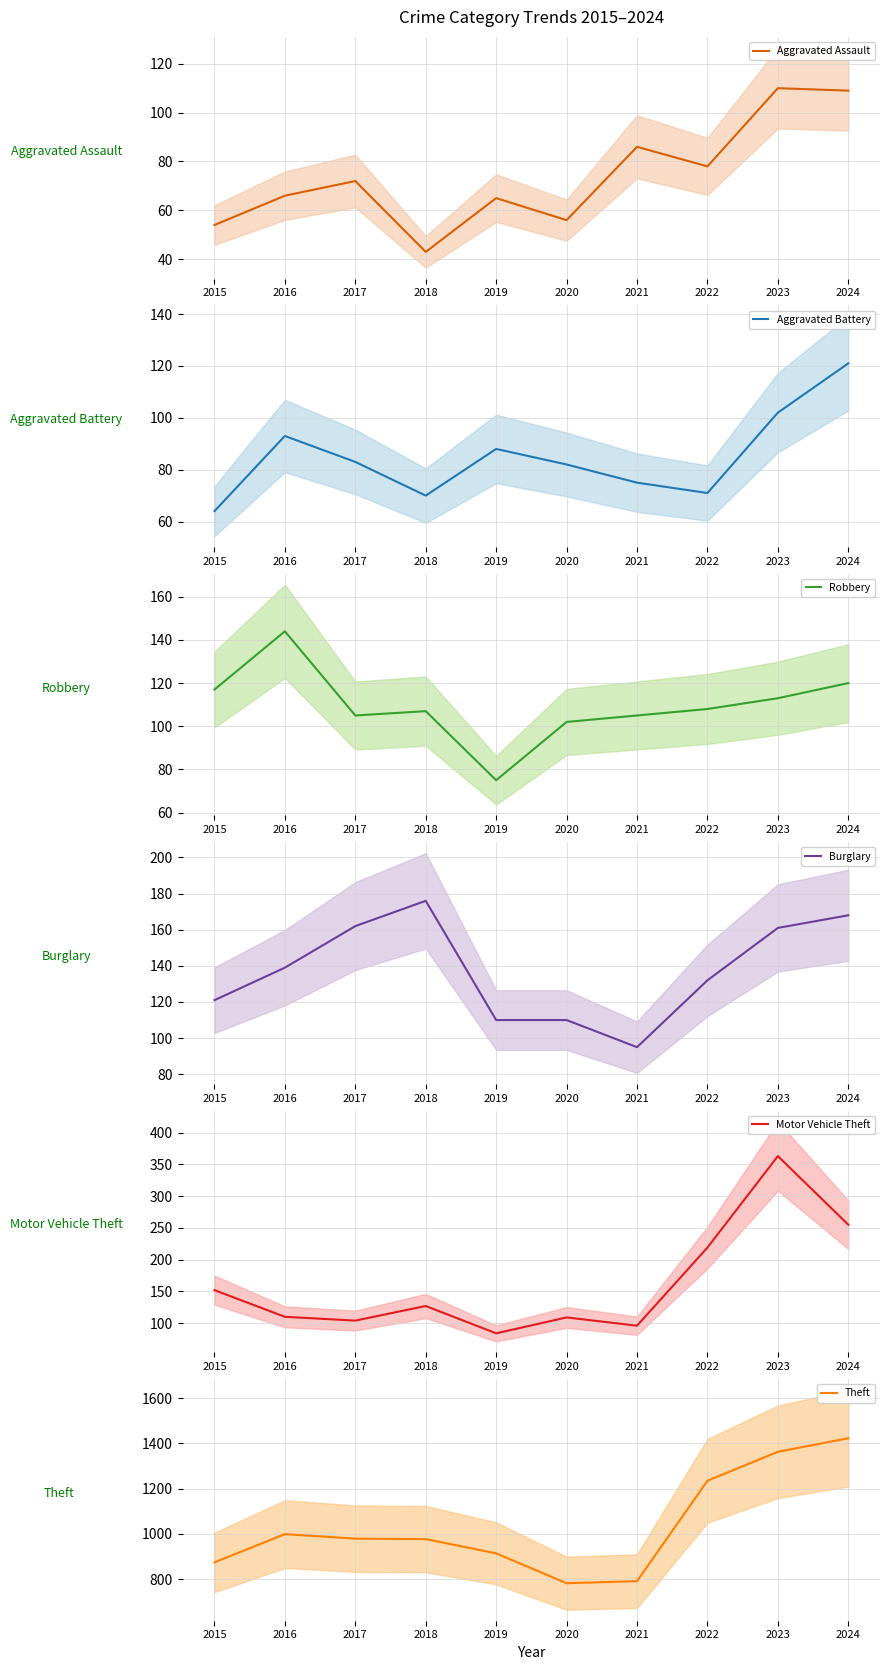

What is the difference between the highest and lowest values at 2021?

716